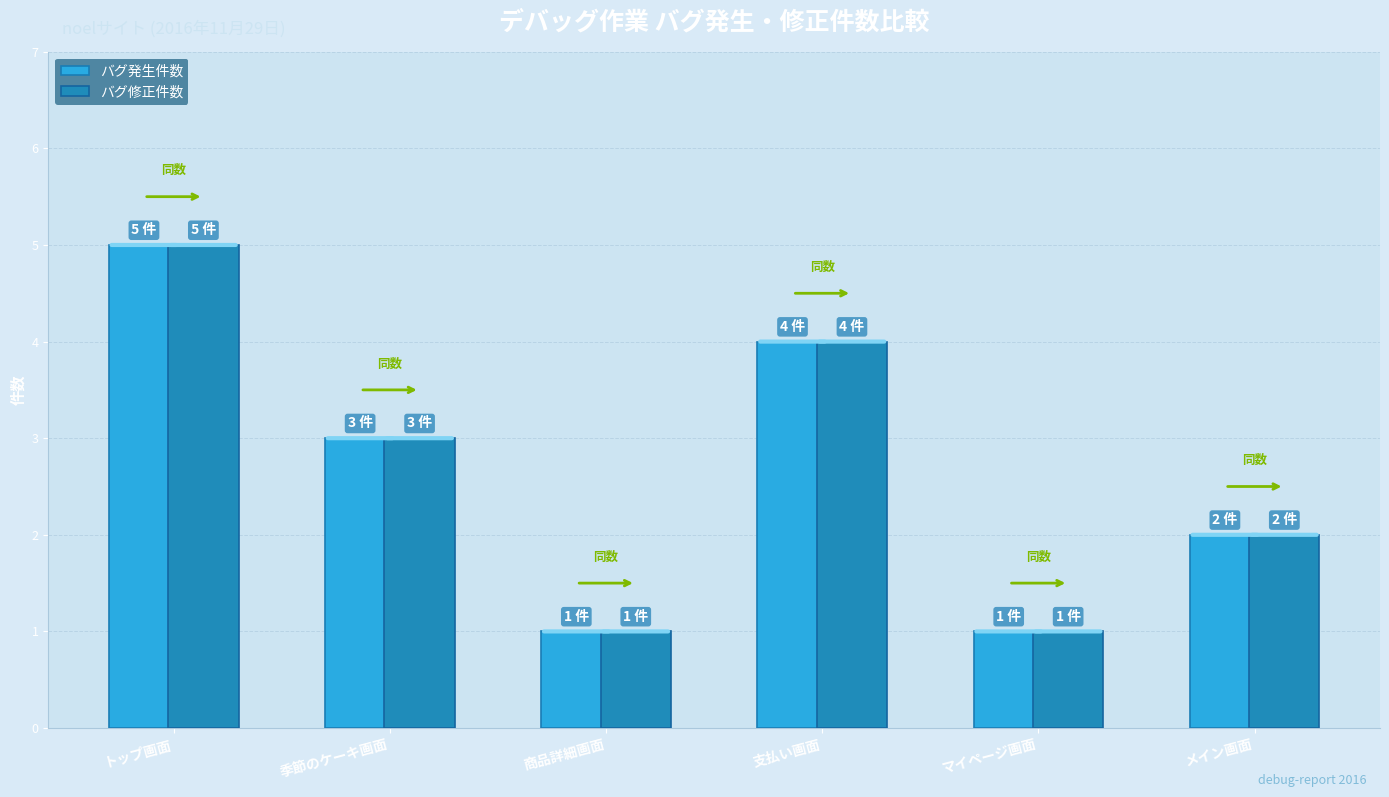

True or false: バグ修正件数 has a value of 1 at 商品詳細画面.

True